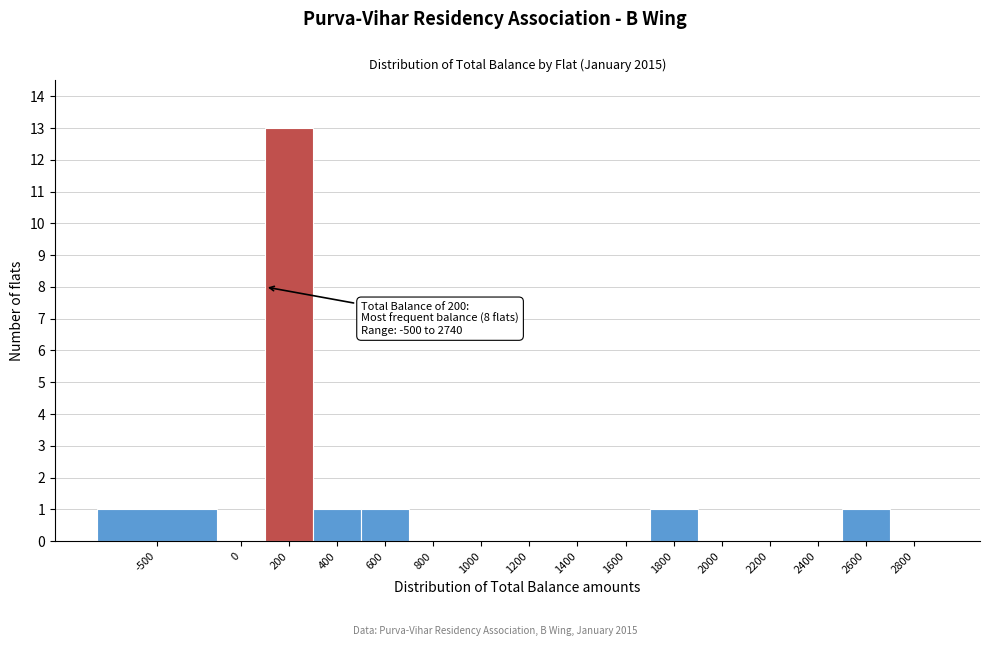

Reading left to right, what are all the values shown in this chart?

-500=1	0=0	200=13	400=1	600=1	800=0	1000=0	1200=0	1400=0	1600=0	1800=1	2000=0	2200=0	2400=0	2600=1	2800=0